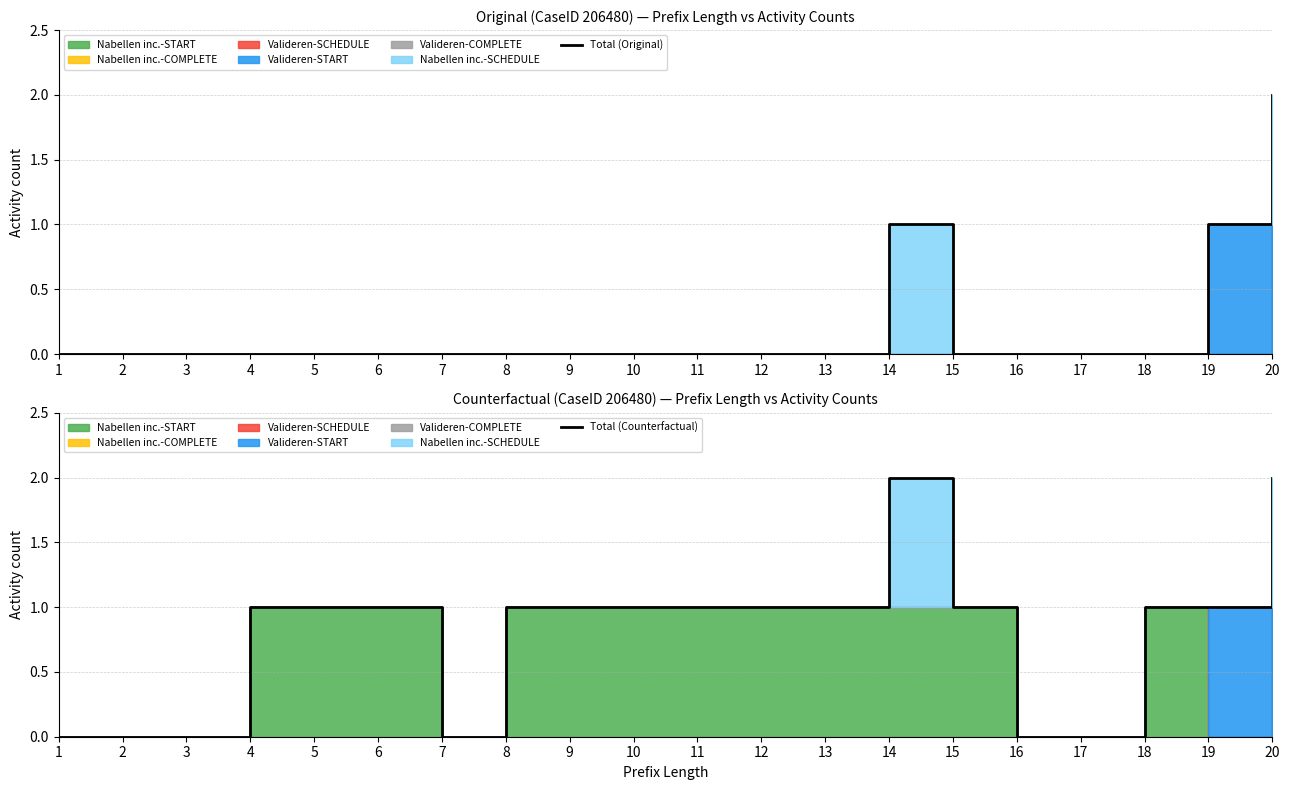

The value of Total (Original) at 17 is -1. True or false?

False